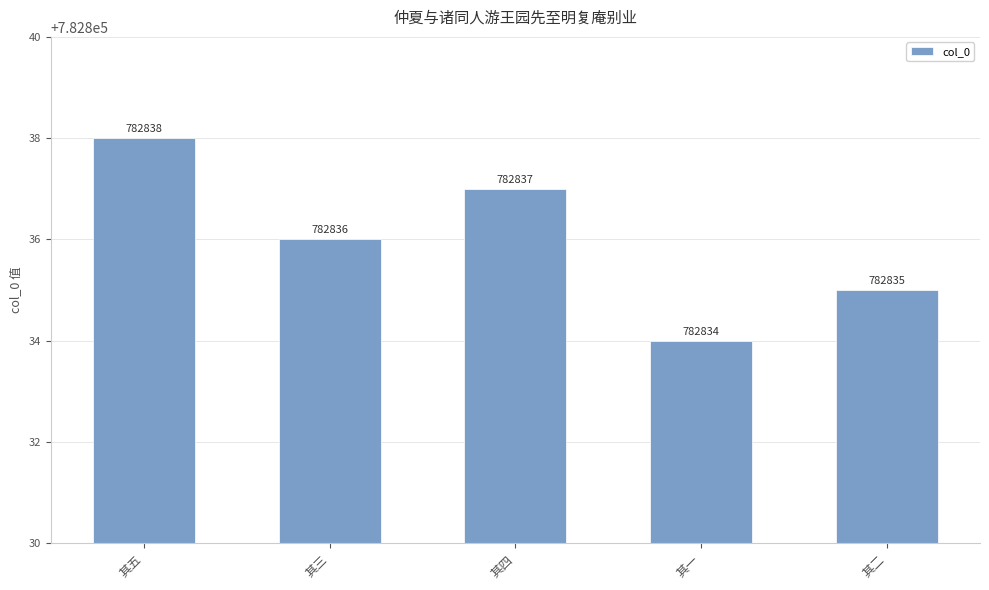

List the labels in order of value, largest first.

其五, 其四, 其三, 其二, 其一